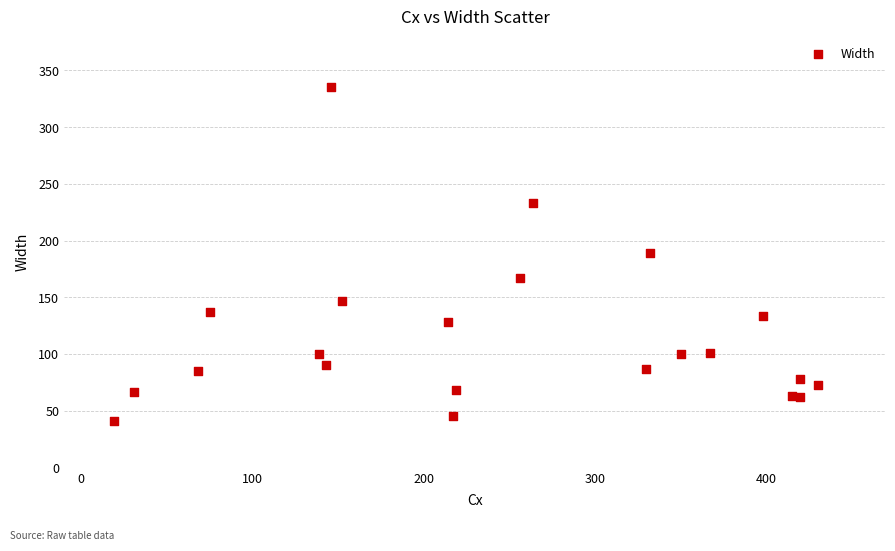

What is the range of X values (max minus min)?

411